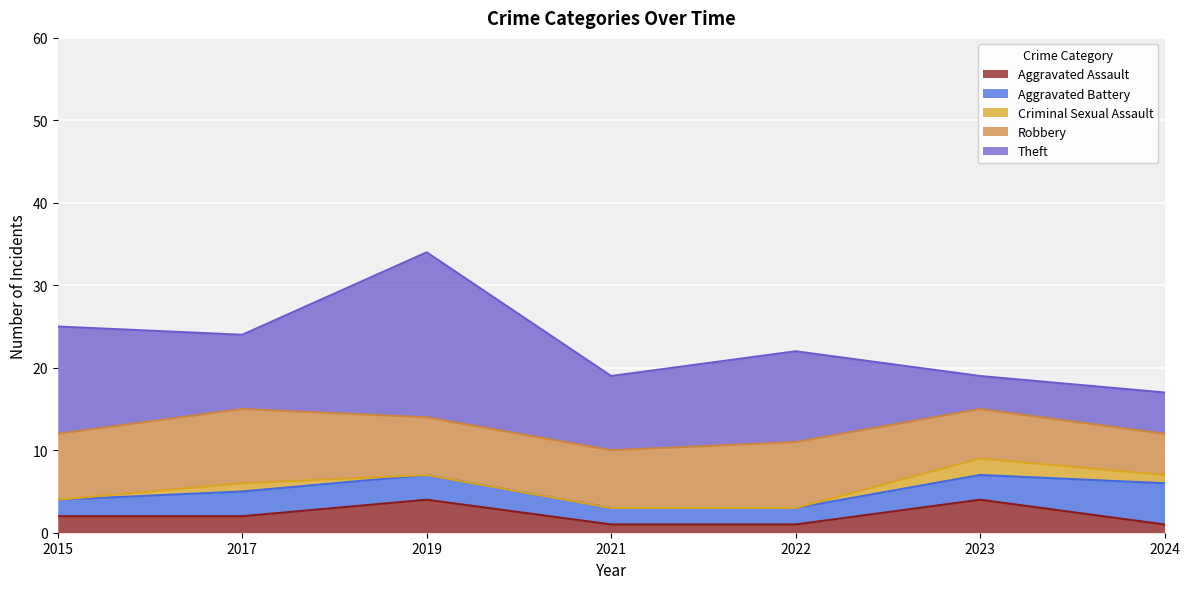

True or false: Robbery and Aggravated Assault intersect in this chart.

False